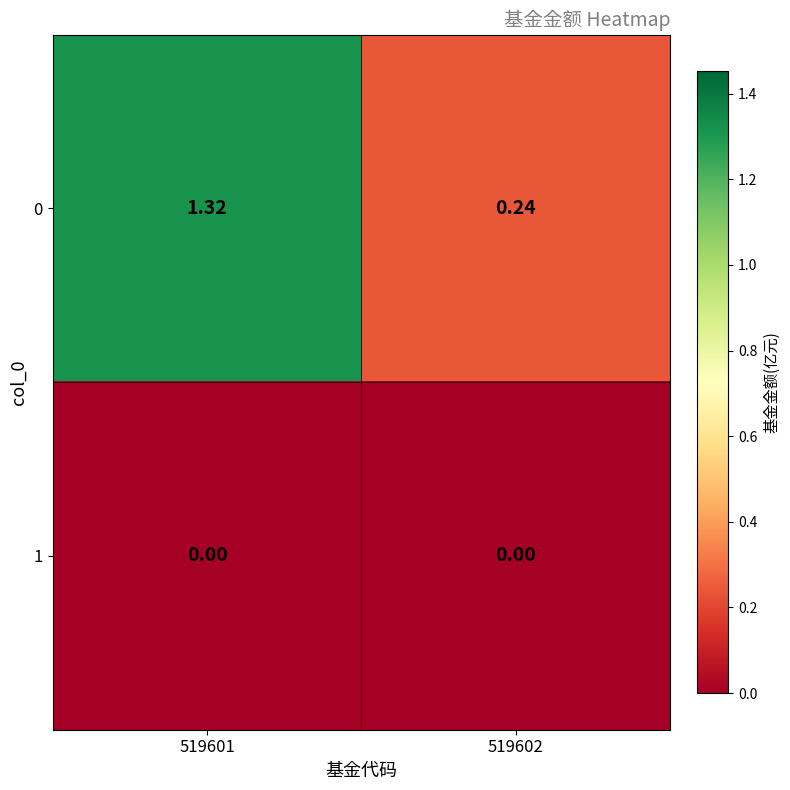

Is the value of 0 at 519601 greater than the value of 1 at 519601?

Yes